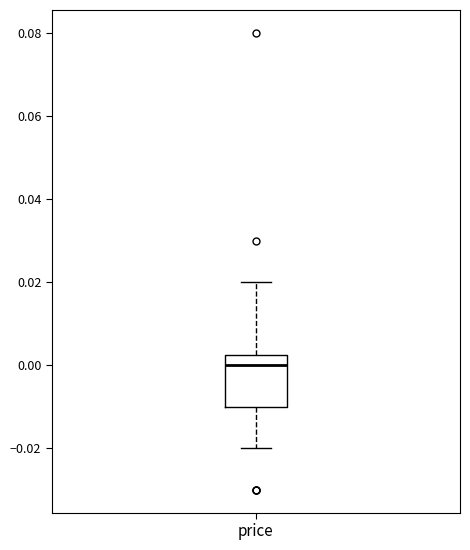

Where does the upper whisker of the box for price end on the y-axis? The values are not printed on the chart, so give them approximately, as read against the axis.

0.020